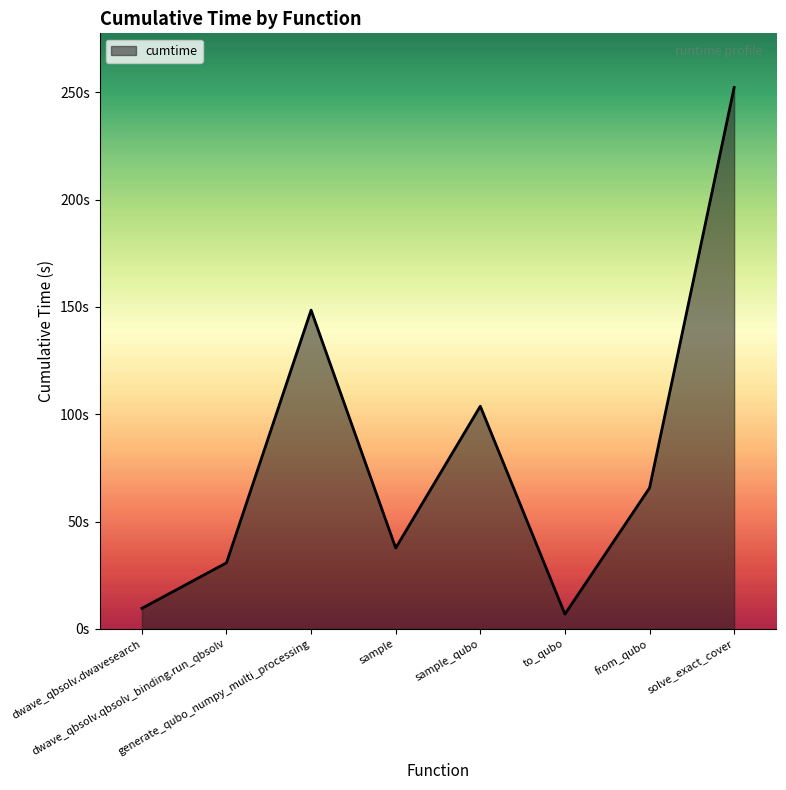

Rank the categories by value from lowest to highest.

to_qubo, dwave_qbsolv.dwavesearch, dwave_qbsolv.qbsolv_binding.run_qbsolv, sample, from_qubo, sample_qubo, generate_qubo_numpy_multi_processing, solve_exact_cover